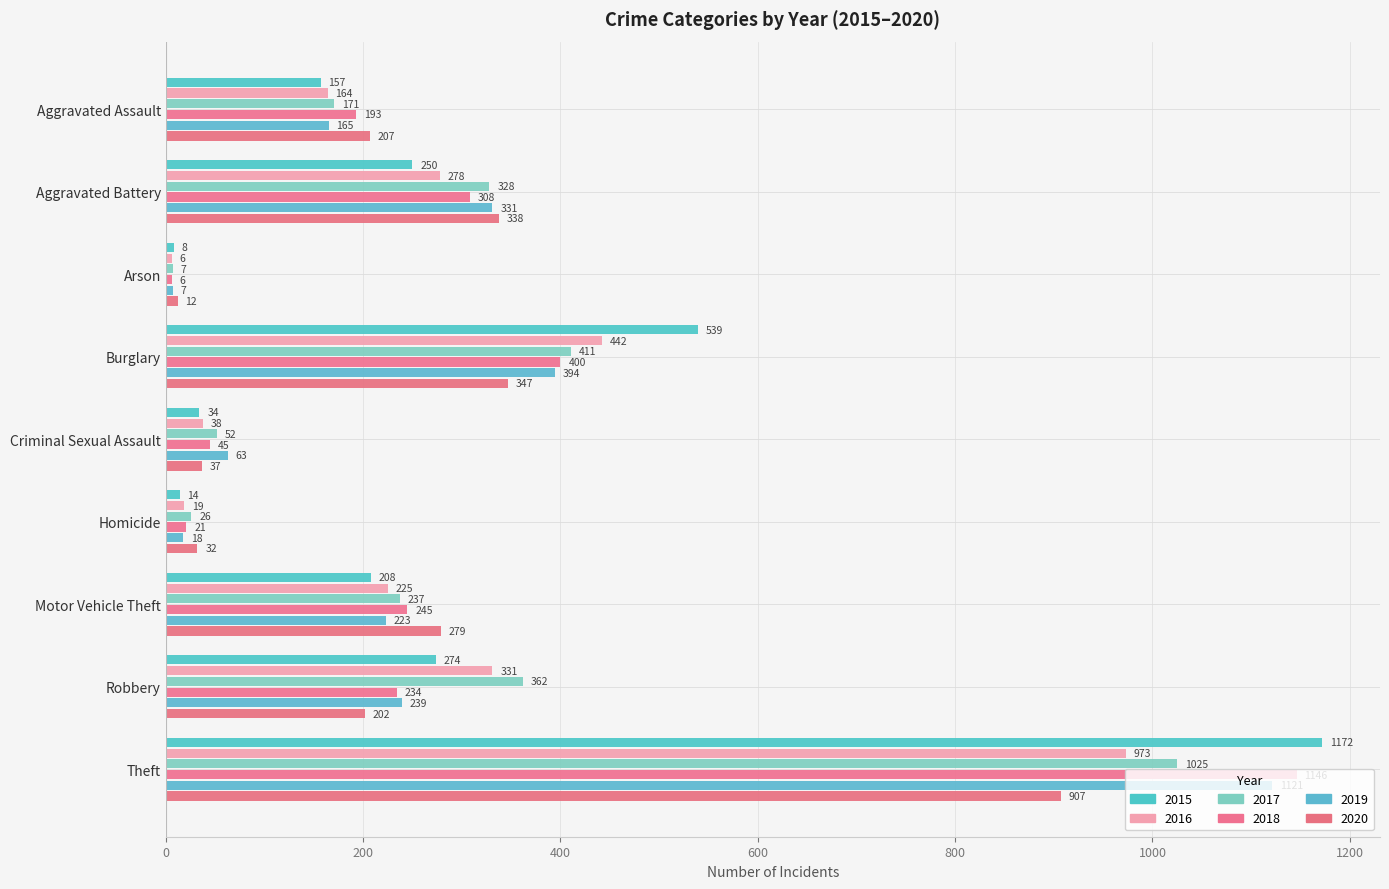

How many values in the 2018 series are below 234?

4